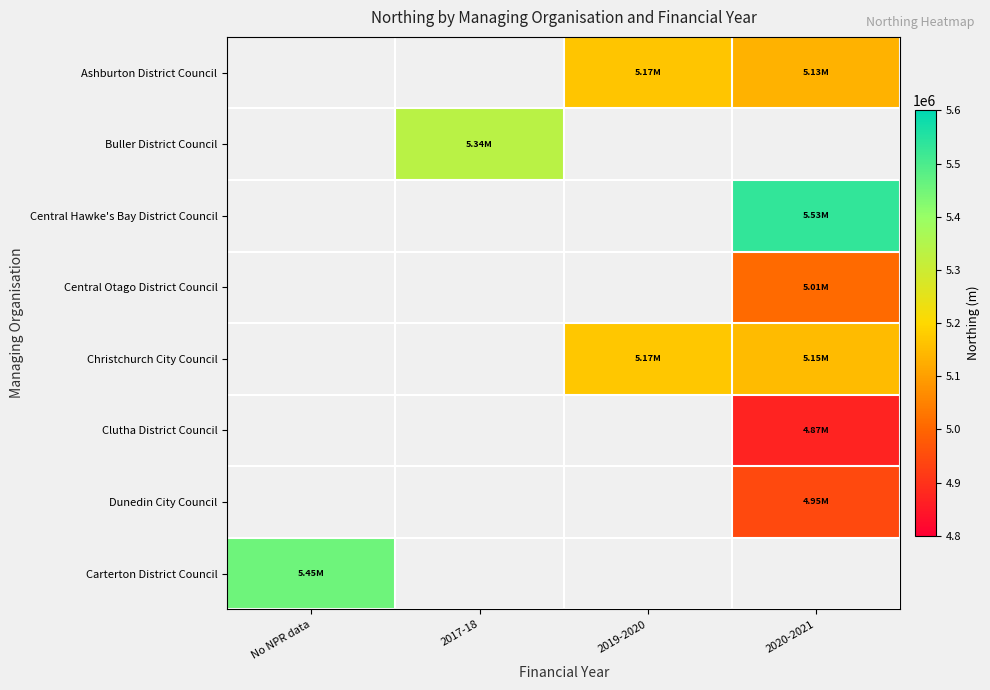

The value of Christchurch City Council at 2019-2020 is 5169917.0. True or false?

True